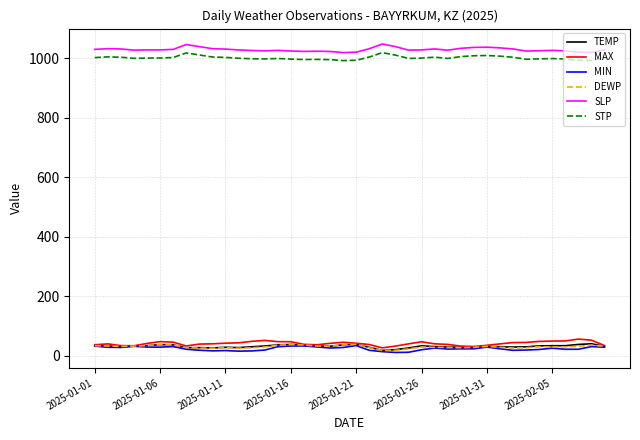

True or false: TEMP and STP cross at least once.

False